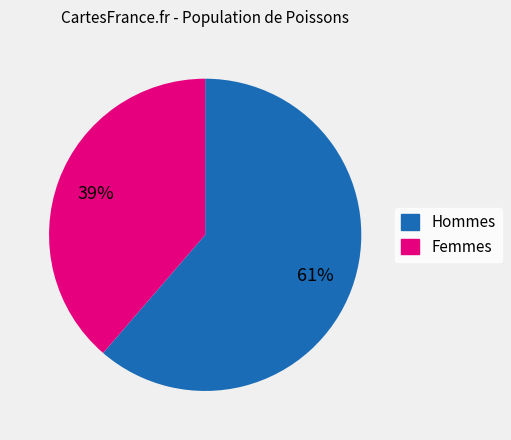

Is there any slice that represents more than half of the pie?

Yes